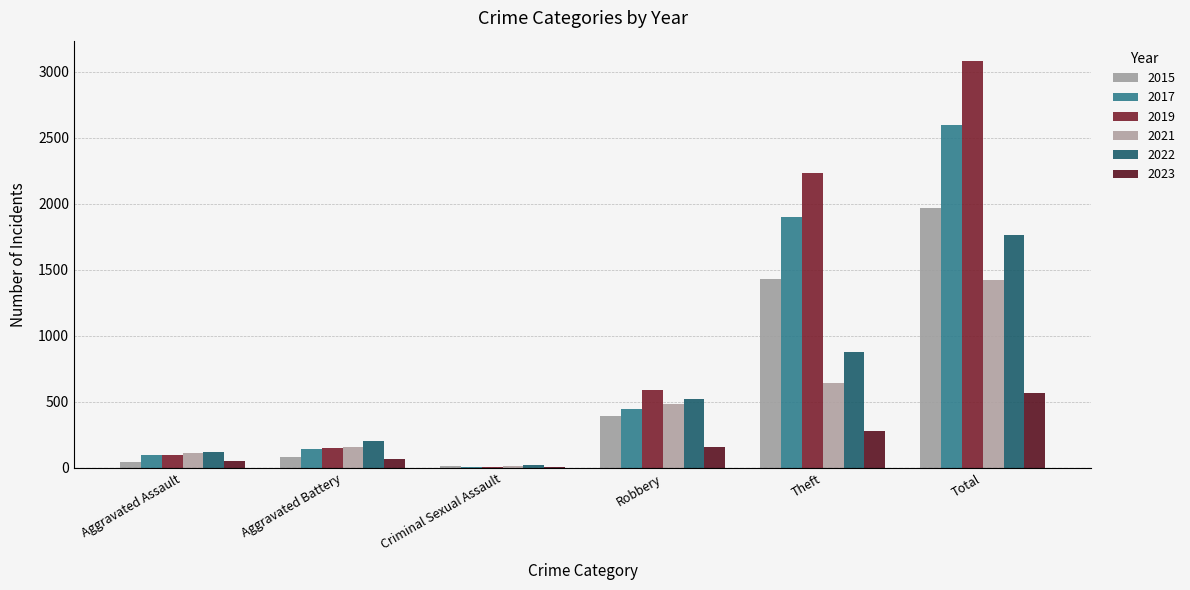

What is the difference between the second highest and second lowest values in the 2019 series?

2132